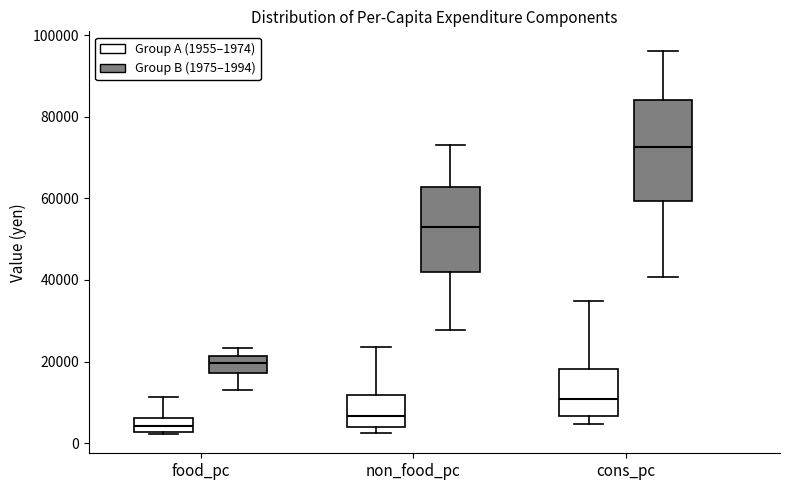

Reading left to right, transcribe this box plot: for each box, give where its median line is, the range the box spans, and where its two whiskers end, as read against the y-axis. The values are not printed on the chart, so give them approximately, as read against the axis.

food_pc (Group A (1955–1974)): median 4000, box 2000 to 6000, whiskers 2000 to 12000
food_pc (Group B (1975–1994)): median 20000, box 18000 to 22000, whiskers 12000 to 24000
non_food_pc (Group A (1955–1974)): median 6000, box 4000 to 12000, whiskers 2000 to 24000
non_food_pc (Group B (1975–1994)): median 52000, box 42000 to 62000, whiskers 28000 to 72000
cons_pc (Group A (1955–1974)): median 10000, box 6000 to 18000, whiskers 4000 to 34000
cons_pc (Group B (1975–1994)): median 72000, box 60000 to 84000, whiskers 40000 to 96000